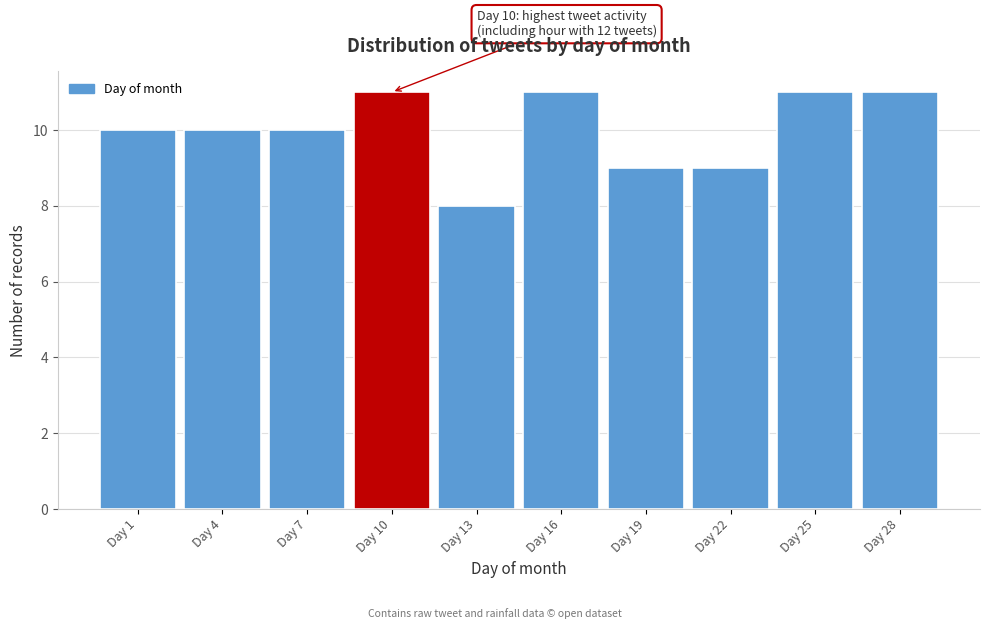

Reading left to right, extract all data points from this chart.

Day 1=10	Day 4=10	Day 7=10	Day 10=11	Day 13=8	Day 16=11	Day 19=9	Day 22=9	Day 25=11	Day 28=11